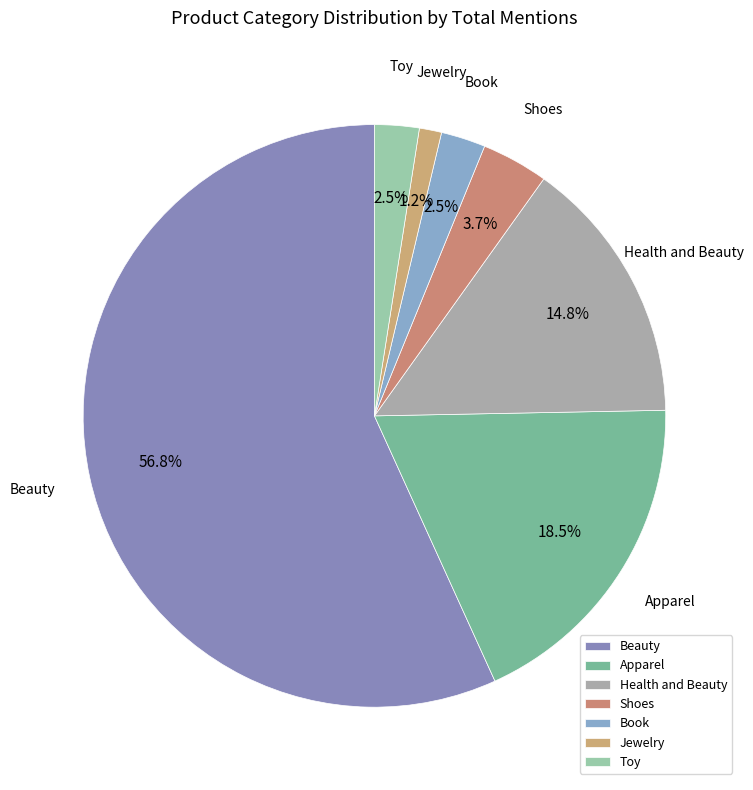

Does any single category account for the majority?

Yes